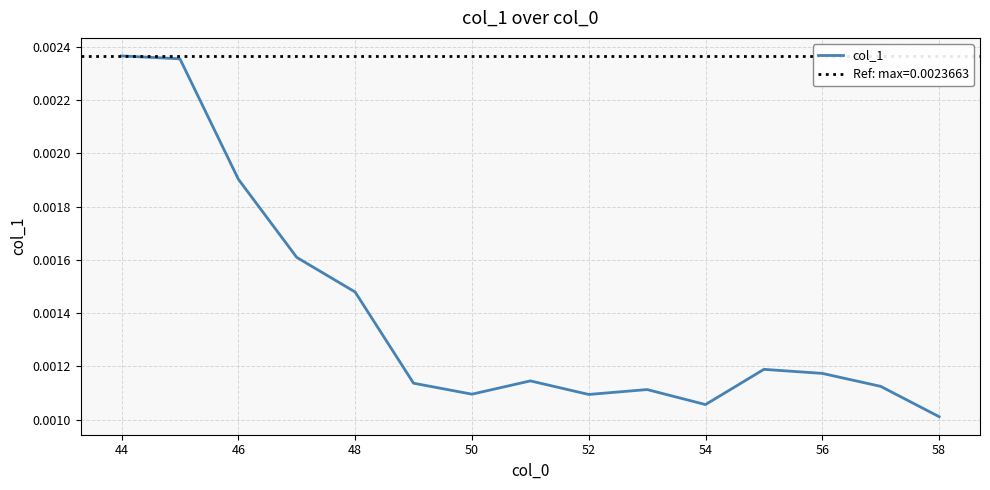

How many lines are shown in the chart?

1